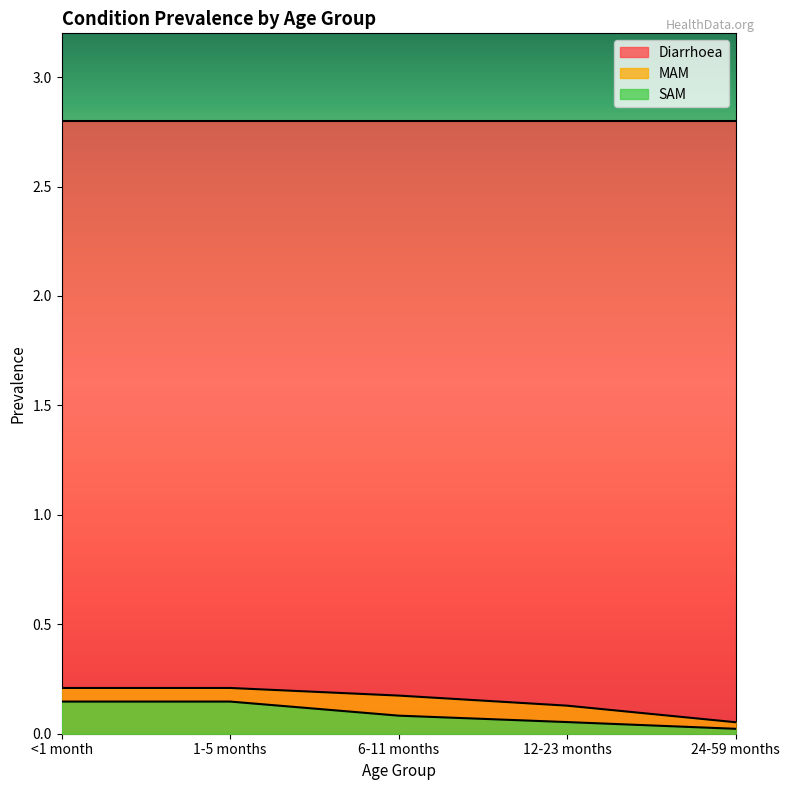

The value of SAM at <1 month is 0.1. True or false?

True